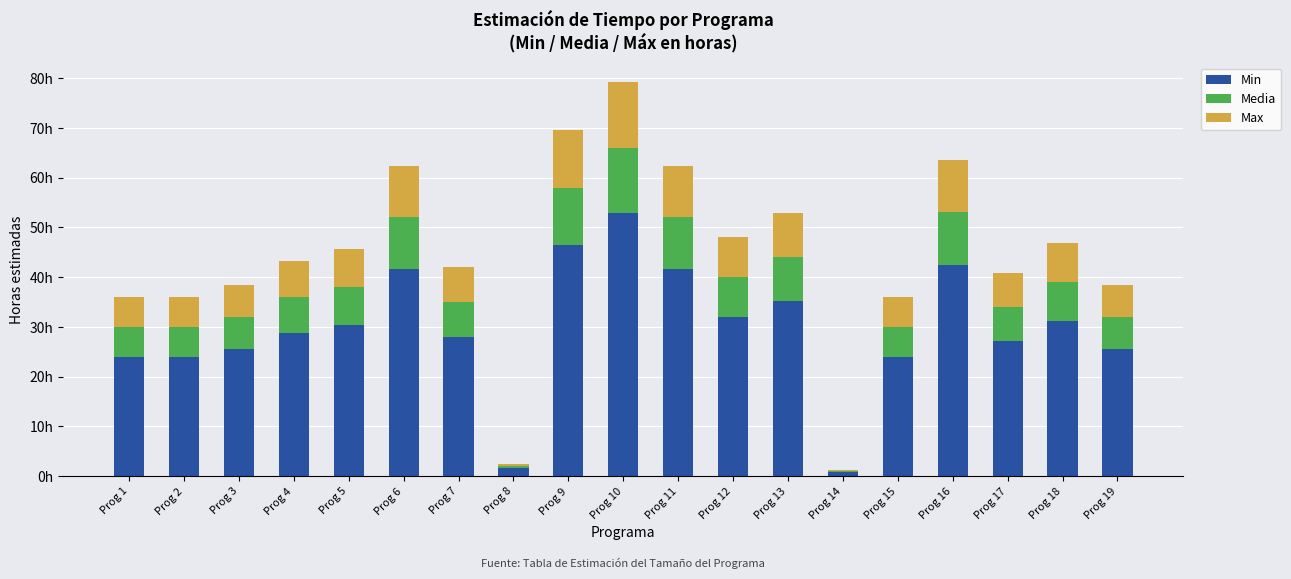

Which has a higher value, Prog 13 or Prog 1?

Prog 13